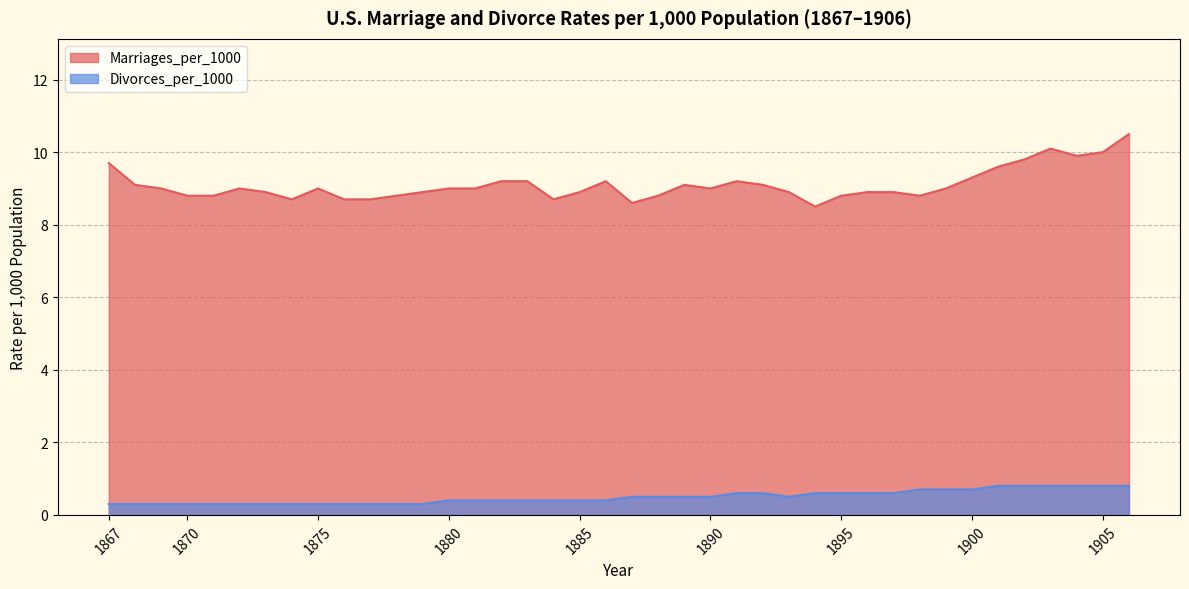

How many lines are shown in the chart?

2